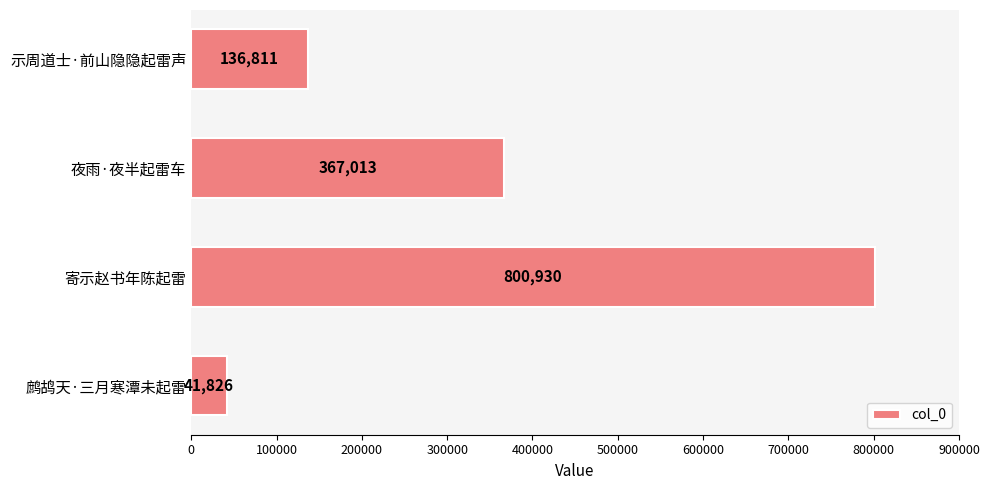

How many categories are shown in the chart?

4